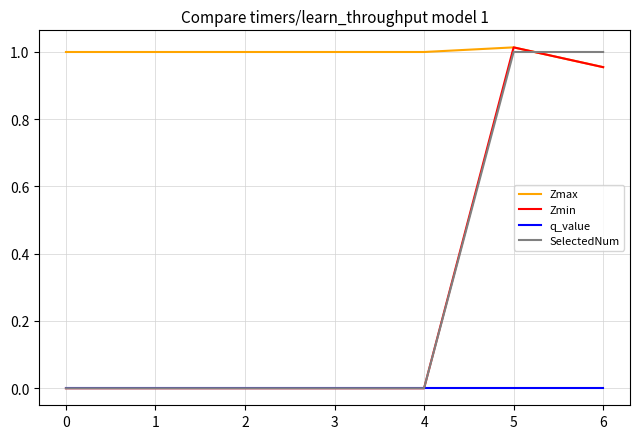

Between 2 and 5, which series saw the biggest shift?

Zmin